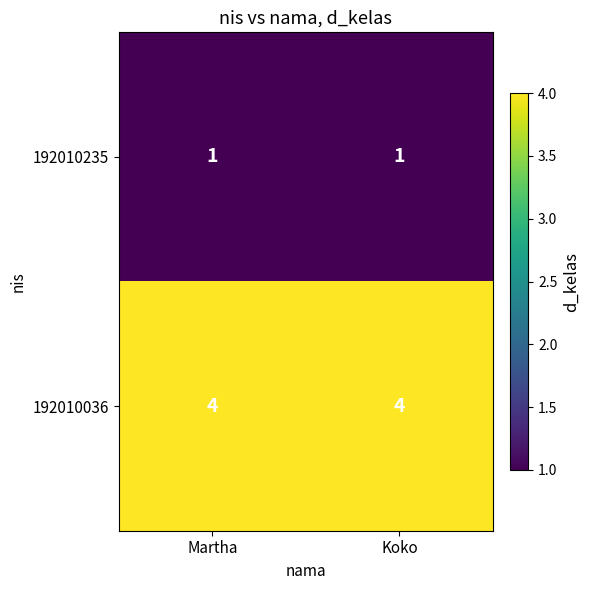

What is the spread (max minus min) of values at Martha?

3